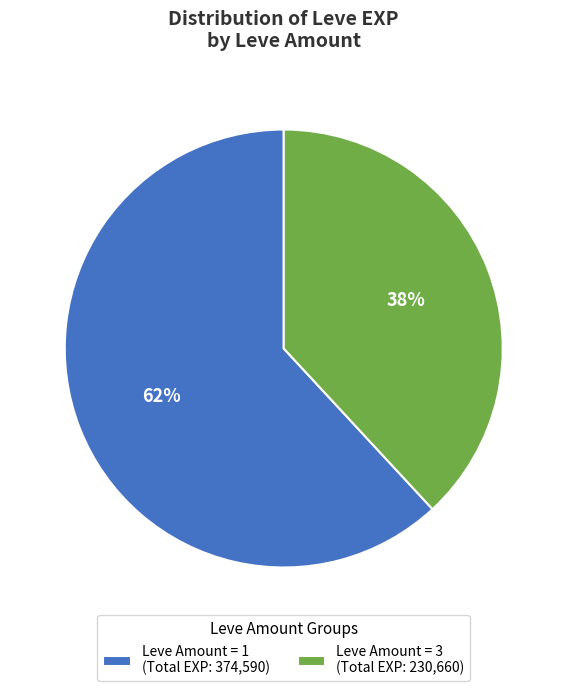

Which category accounts for the majority?

Leve Amount = 1 (Total EXP: 374,590)